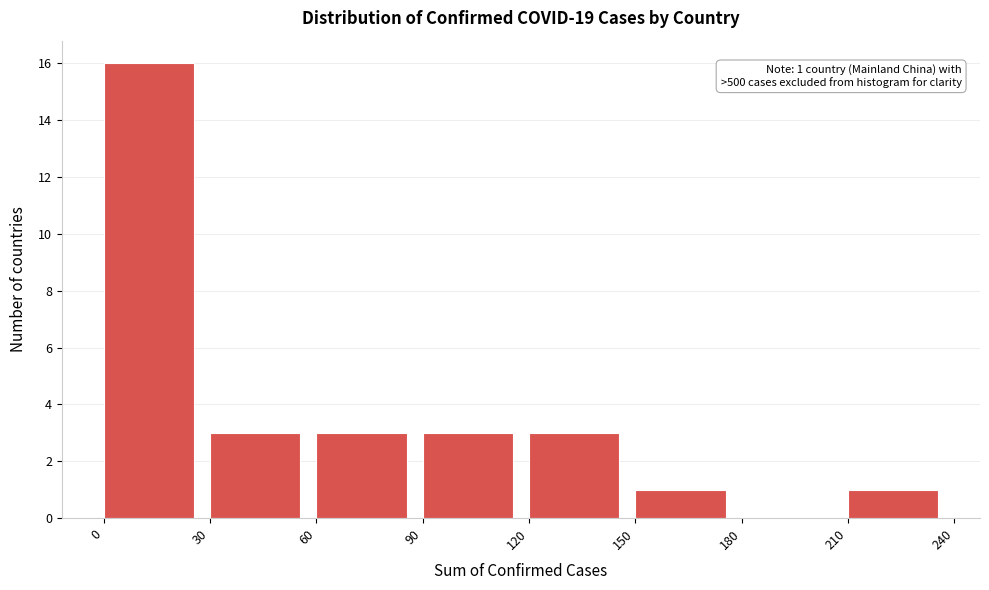

Which range on the x-axis has the tallest bar?

0 to 30